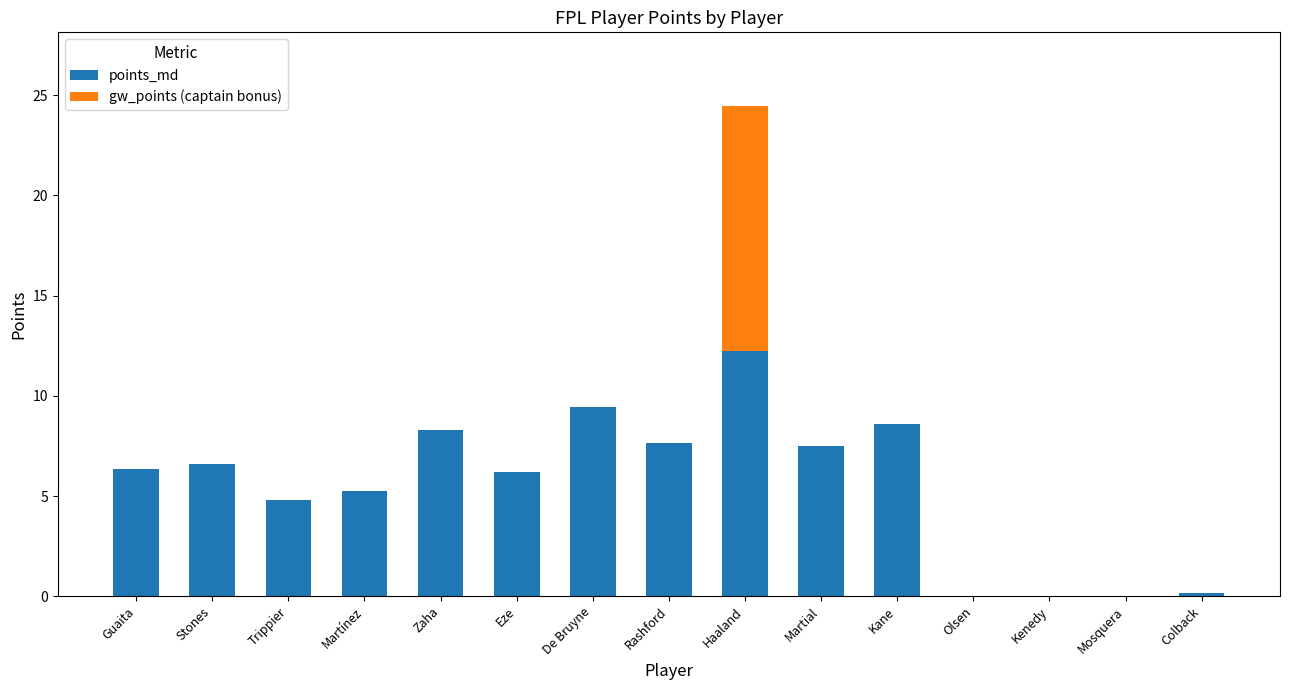

Is it true that points_md equals 12.7 at Rashford?

False